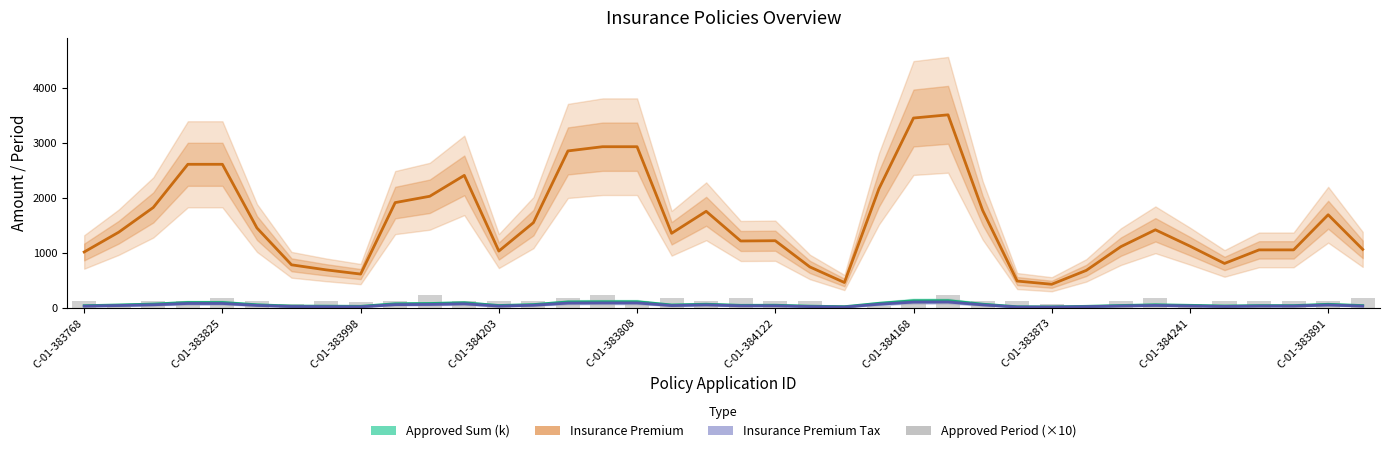

The Insurance Premium Tax series shows 14.6 at 27. True or false?

True